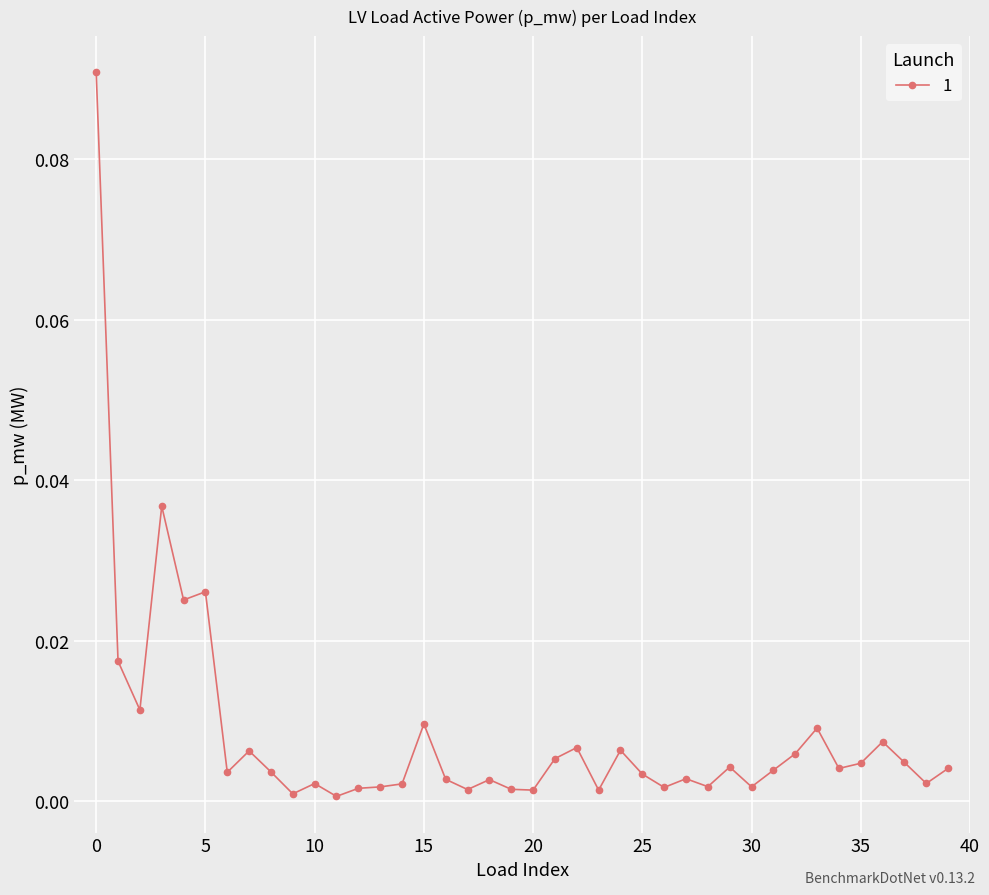

True or false: the data has more than 0 interior local peaks.

True